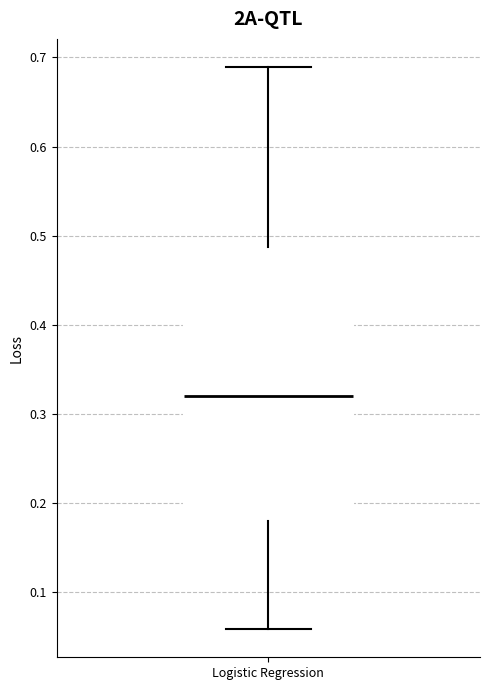

Transcribe this box plot: give where the median line is, the range the box spans, and where the two whiskers end, as read against the y-axis. The values are not printed on the chart, so give them approximately, as read against the axis.

median 0.32, box 0.18 to 0.49, whiskers 0.06 to 0.69